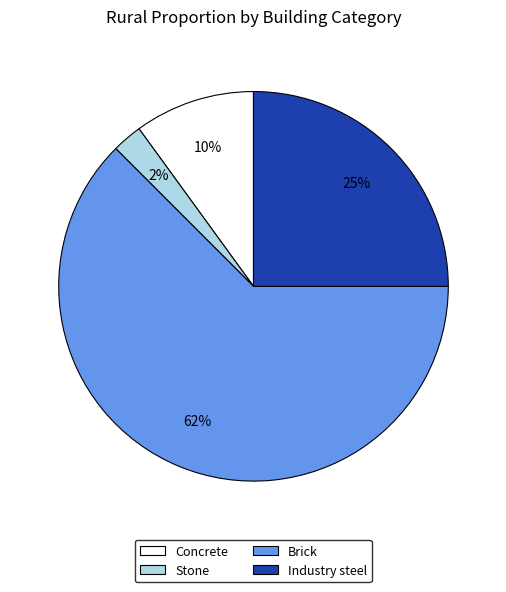

To the nearest percent, what percentage of the pie is Industry steel?

25%